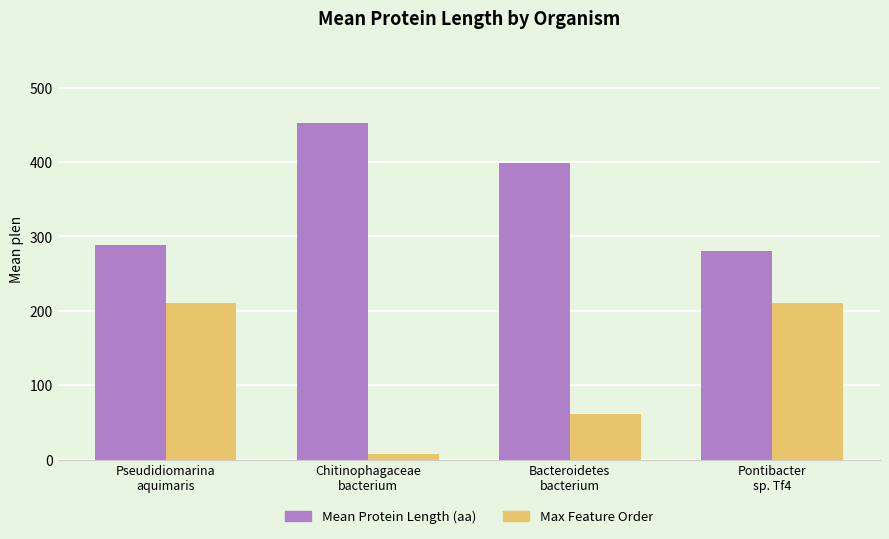

How many data points in Max Feature Order are less than 210?

2